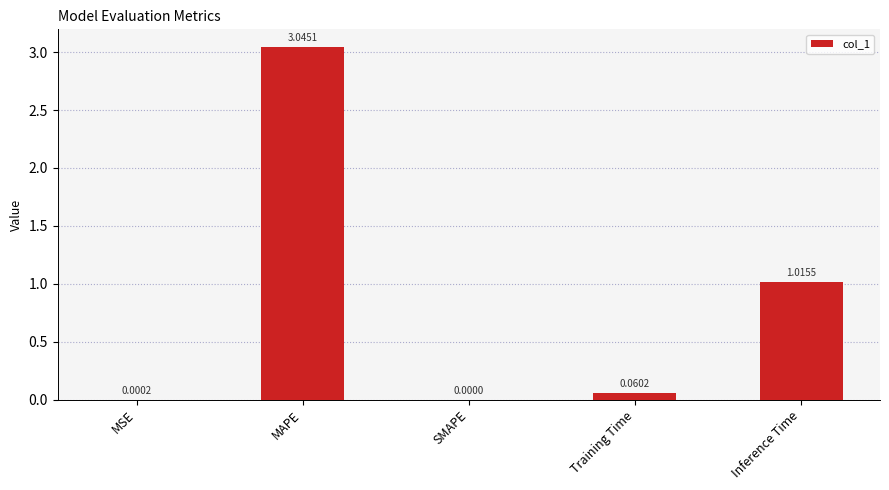

What is the sum of all values?

4.1